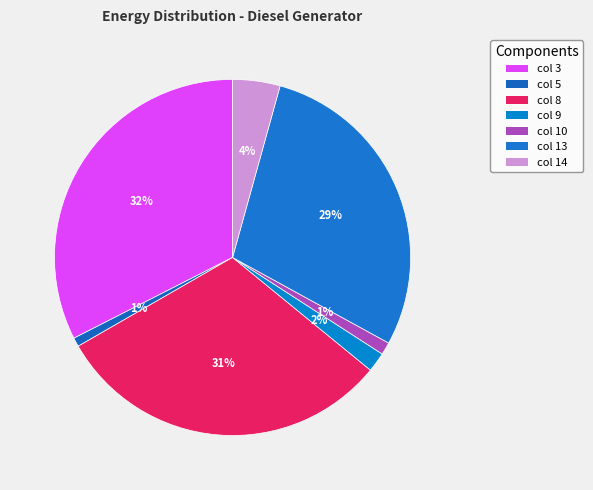

What is the change in value from col 8 to col 9?

-357